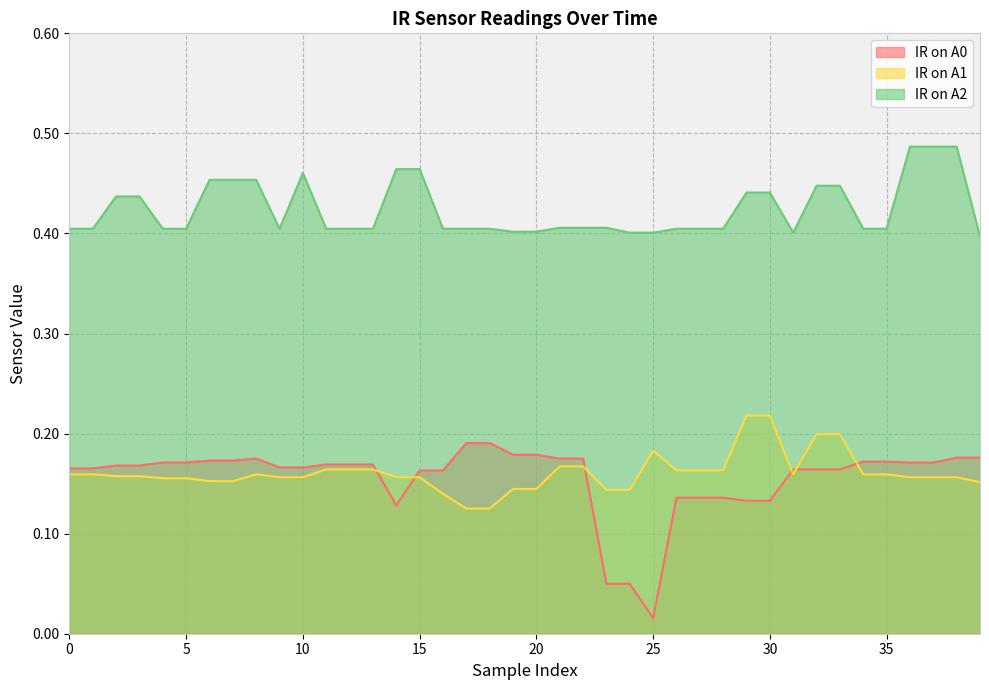

What is the lowest value of the IR on A1 series?

0.1